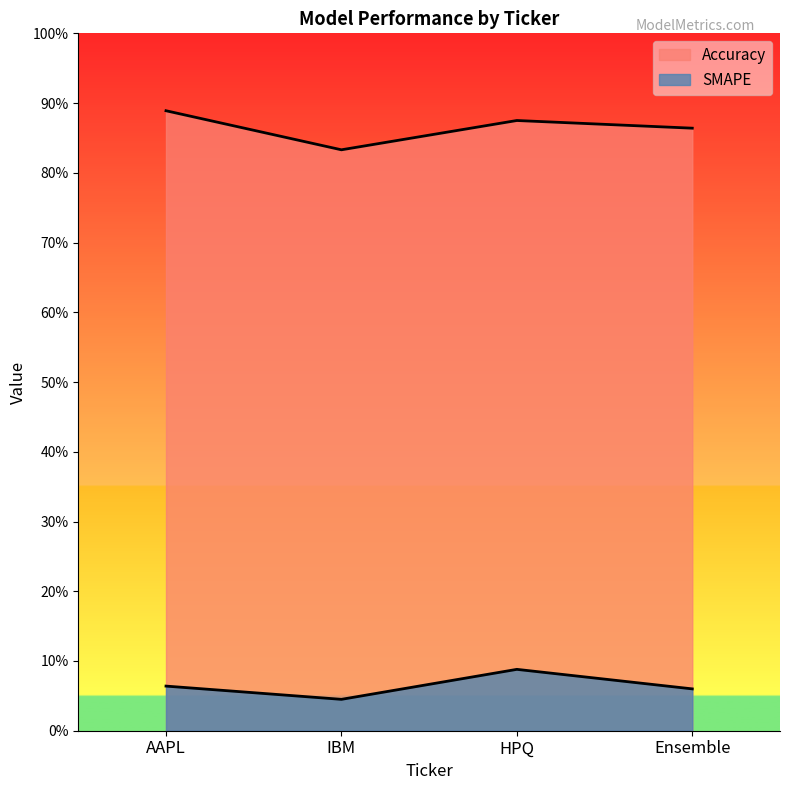

What is the greatest value displayed?

0.9